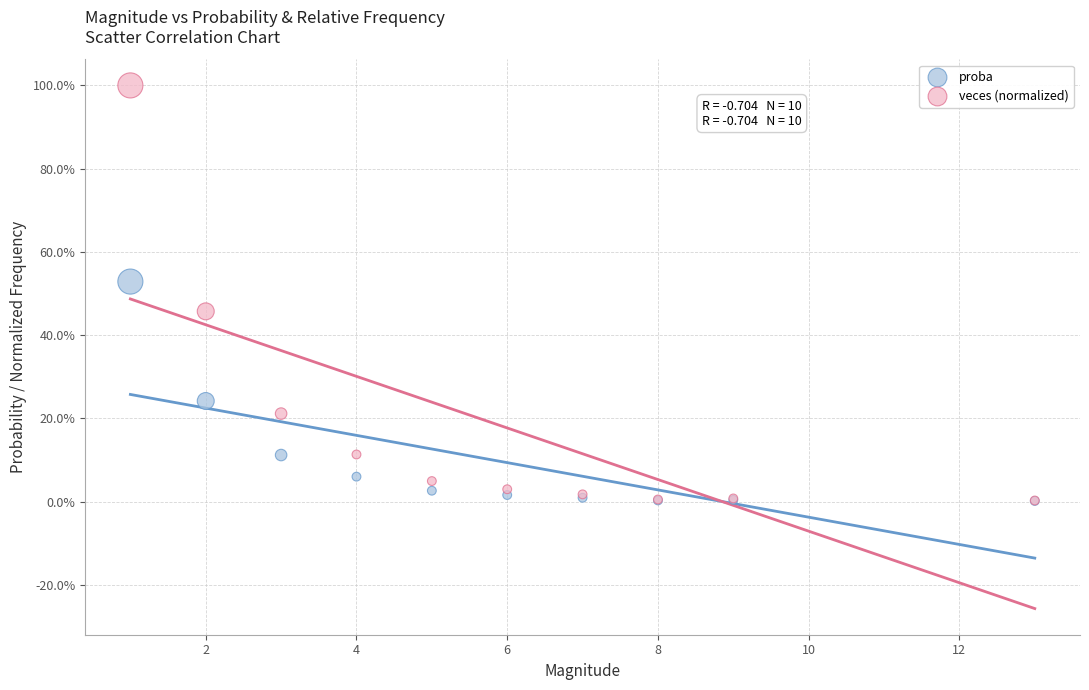

What are all the series names shown in the legend?

proba, veces (normalized)